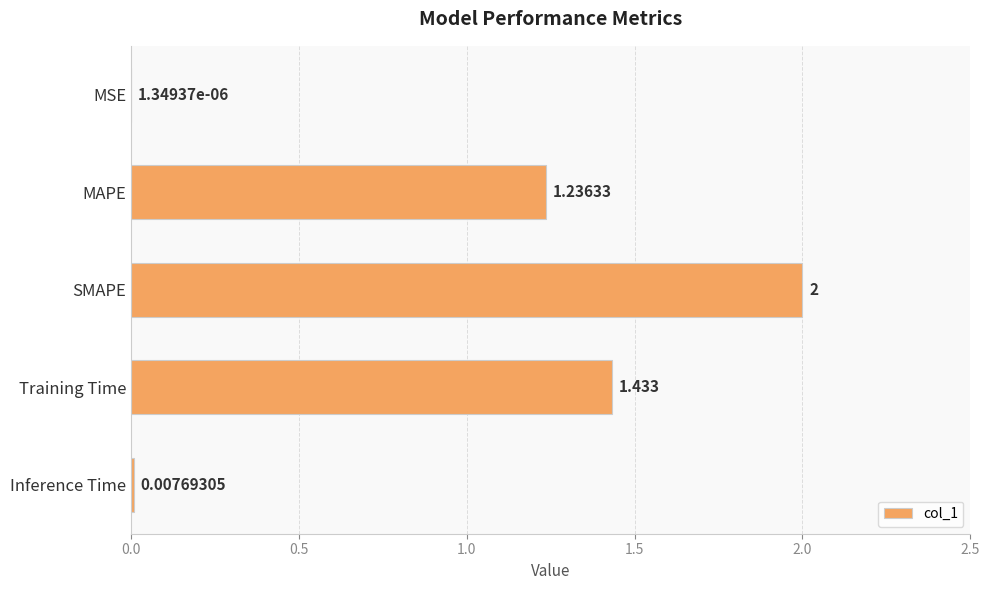

What is the greatest value displayed?

2.0